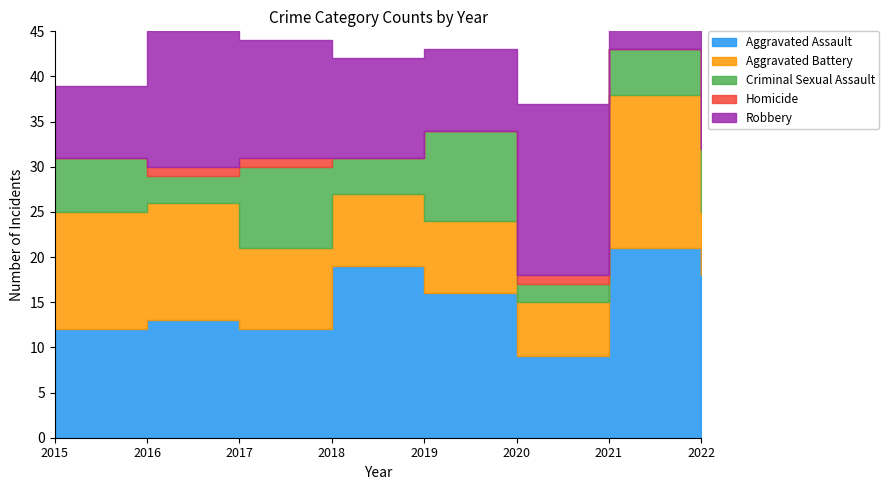

What is the sum of all Robbery values?

108